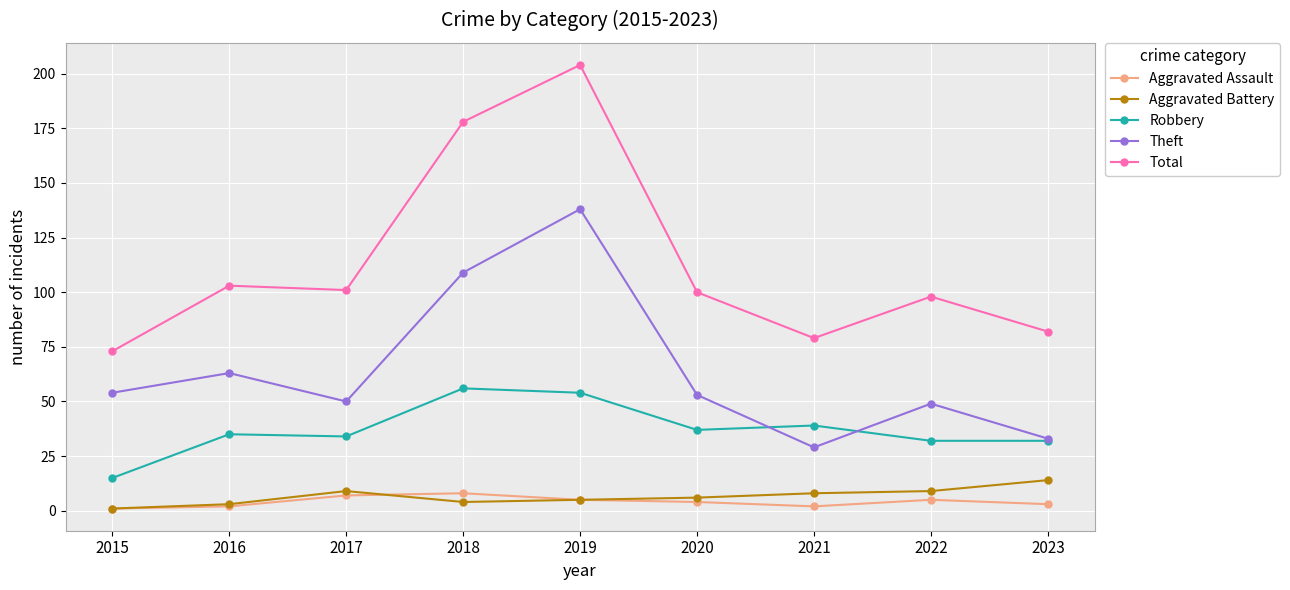

Does the chart have visible grid lines?

Yes